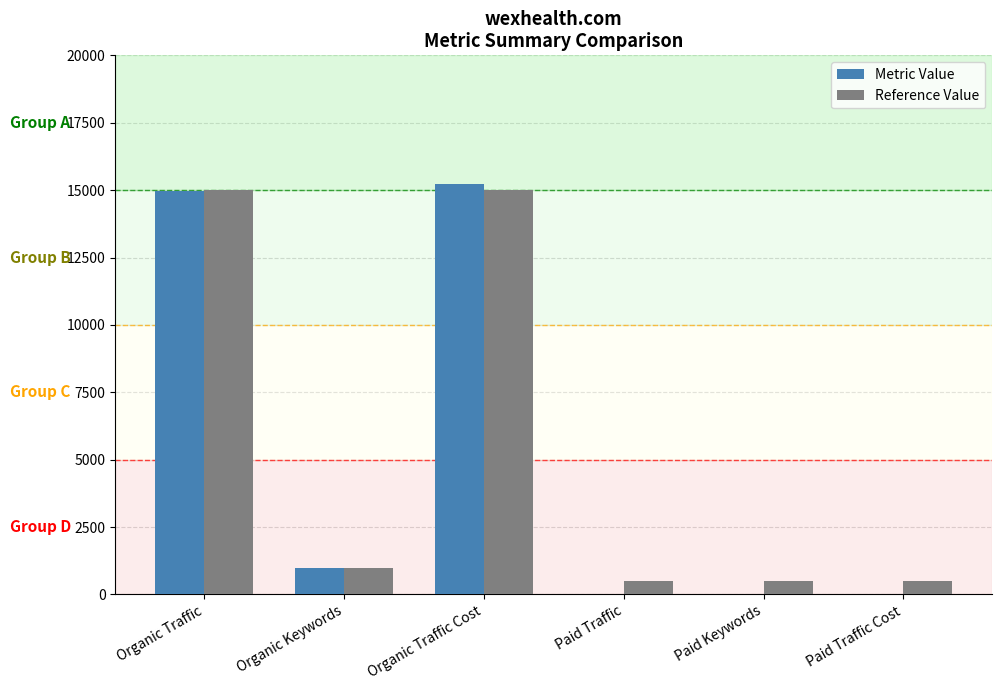

Reading left to right, list all the values displayed in this chart.

Metric Value: Organic Traffic=14961	Organic Keywords=980	Organic Traffic Cost=15245	Paid Traffic=0	Paid Keywords=0	Paid Traffic Cost=0
Reference Value: Organic Traffic=15000	Organic Keywords=1000	Organic Traffic Cost=15000	Paid Traffic=500	Paid Keywords=500	Paid Traffic Cost=500